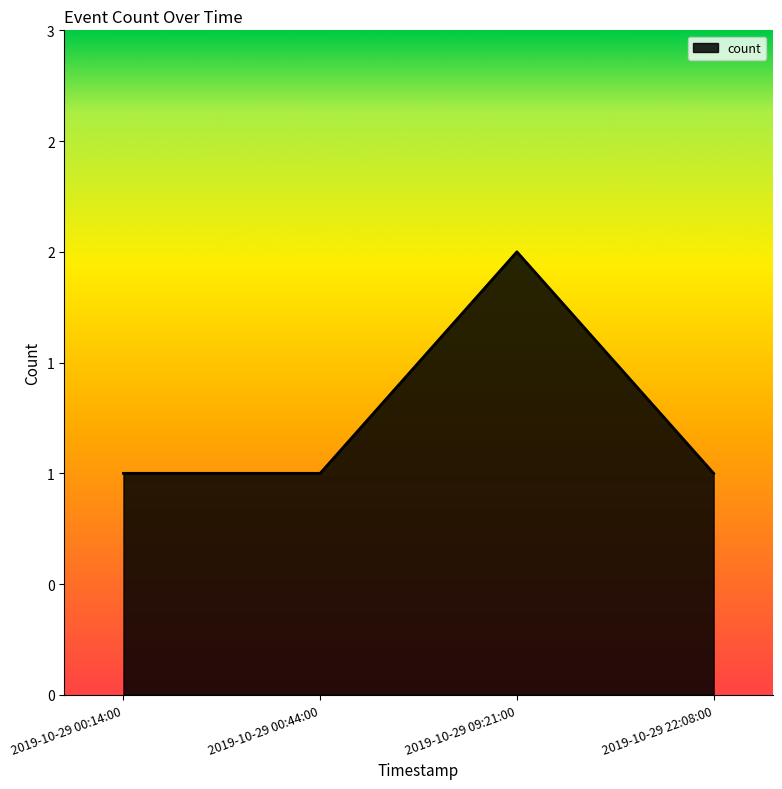

What is the label of the 4th point from the right?

2019-10-29 00:14:00